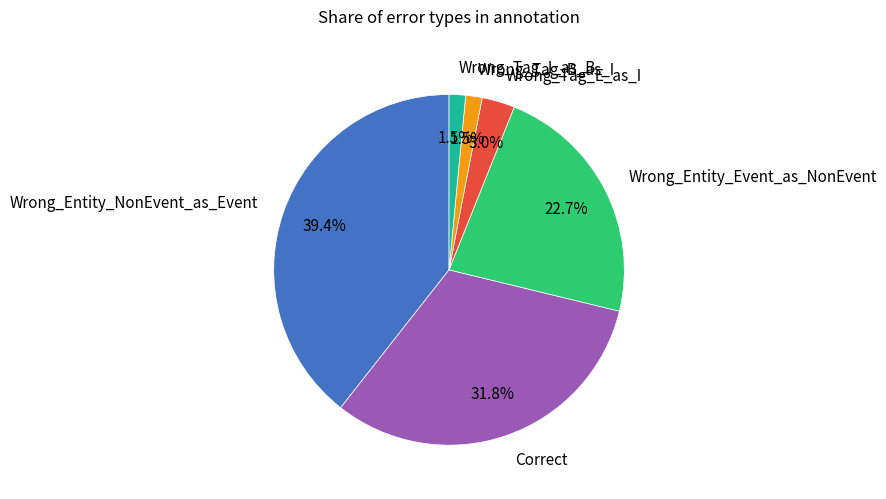

Between Wrong_Tag_E_as_I and Wrong_Tag_B_as_I, which is larger?

Wrong_Tag_E_as_I